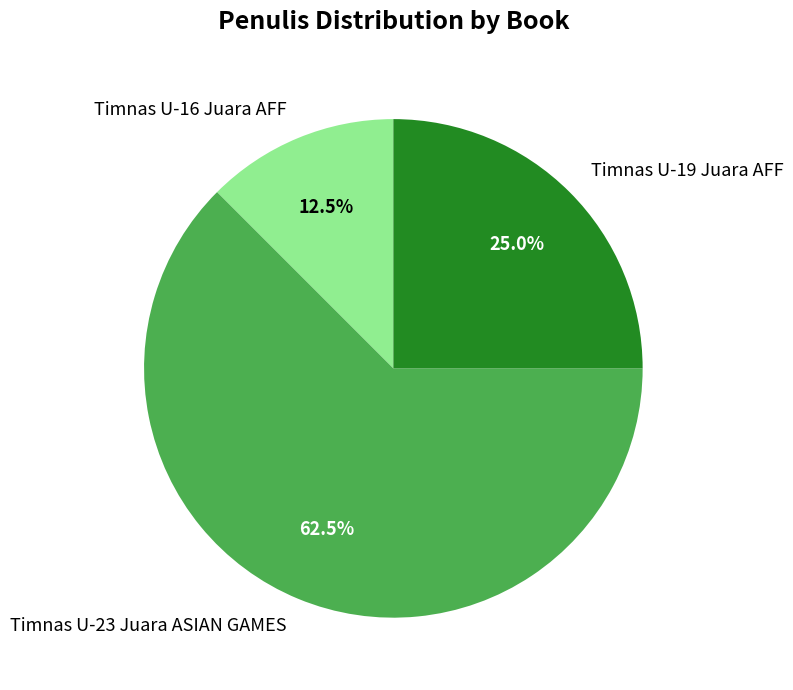

Do Timnas U-16 Juara AFF and Timnas U-19 Juara AFF together represent more than half of the pie?

No